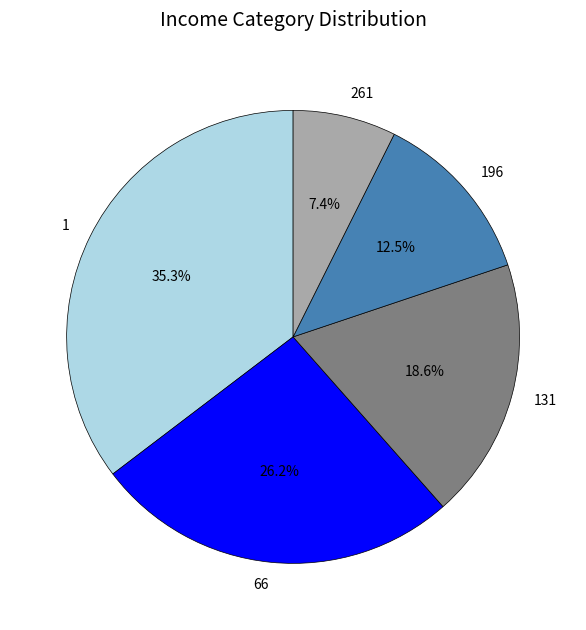

To the nearest percent, what is the difference between the 1 and 196 slice percentages?

23%